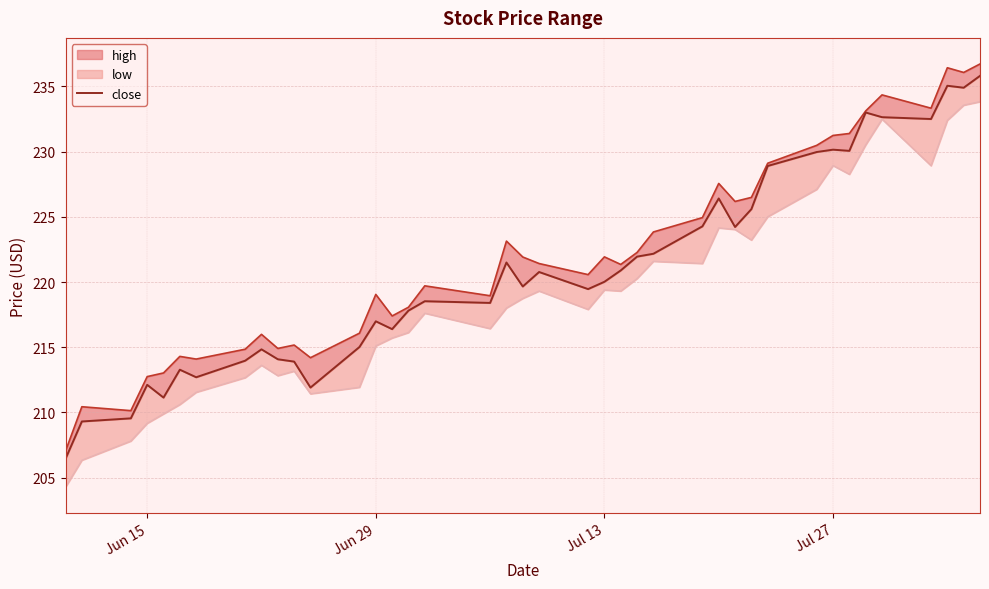

Does the chart display data point markers on the line(s)?

No